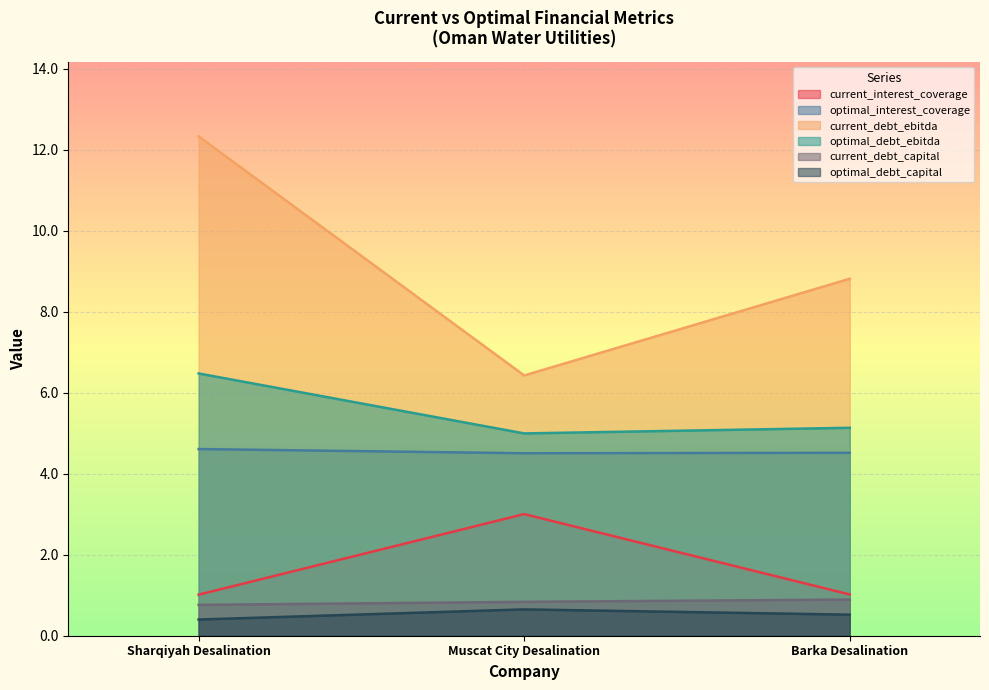

At how many categories does at least one series exceed 2?

3